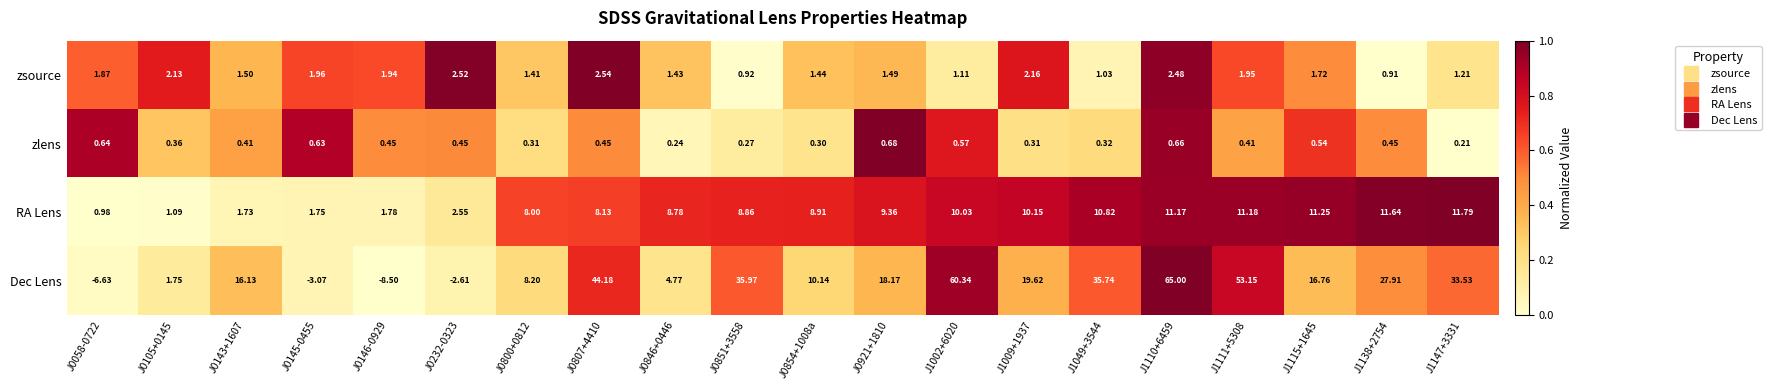

Which series changed the most between J0105+0145 and J0854+1008a?

Dec Lens